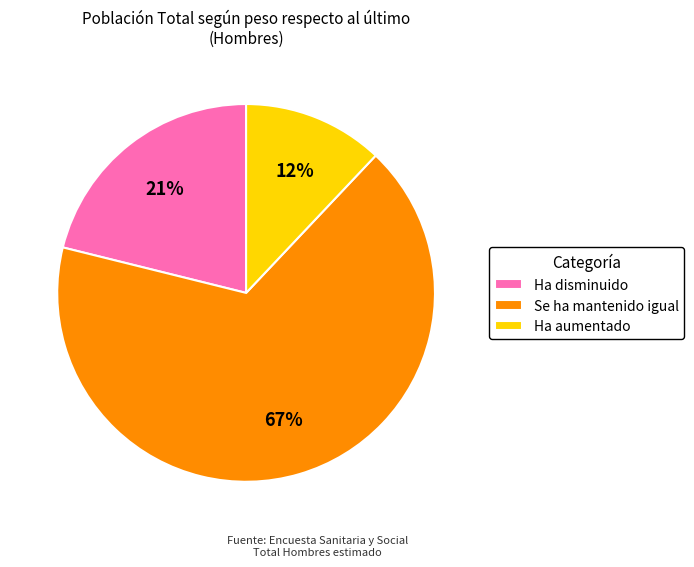

Is there a majority slice in this chart?

Yes